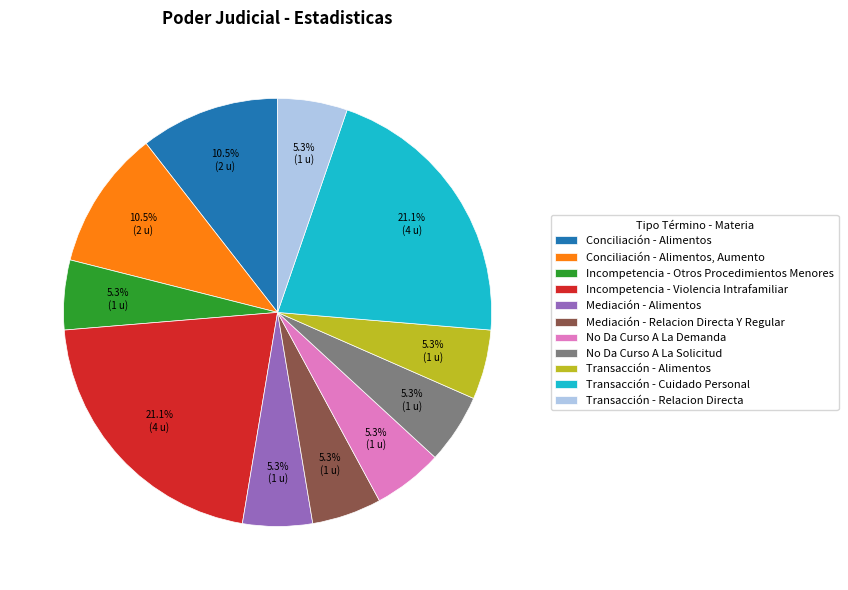

To the nearest percent, what is the combined percentage of Mediación - Alimentos and Conciliación - Alimentos?

16%